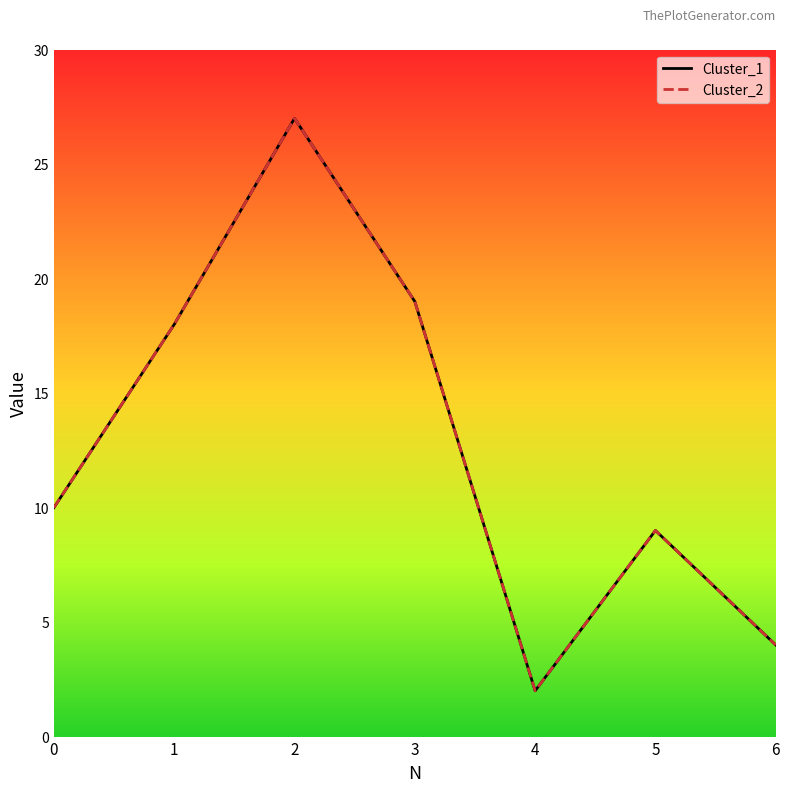

The Cluster_1 series shows 19 at 3. True or false?

True